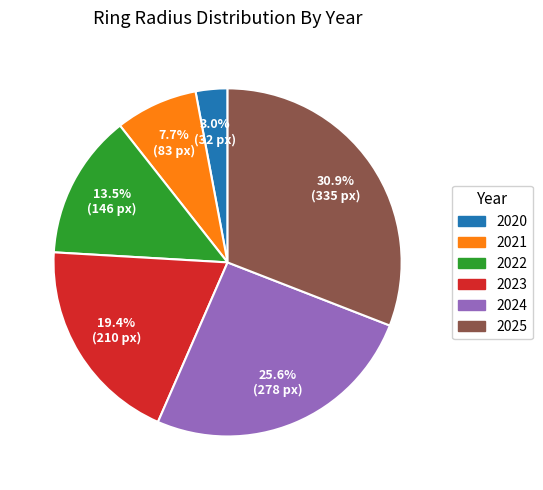

To the nearest percent, what portion does 2021 represent?

8%